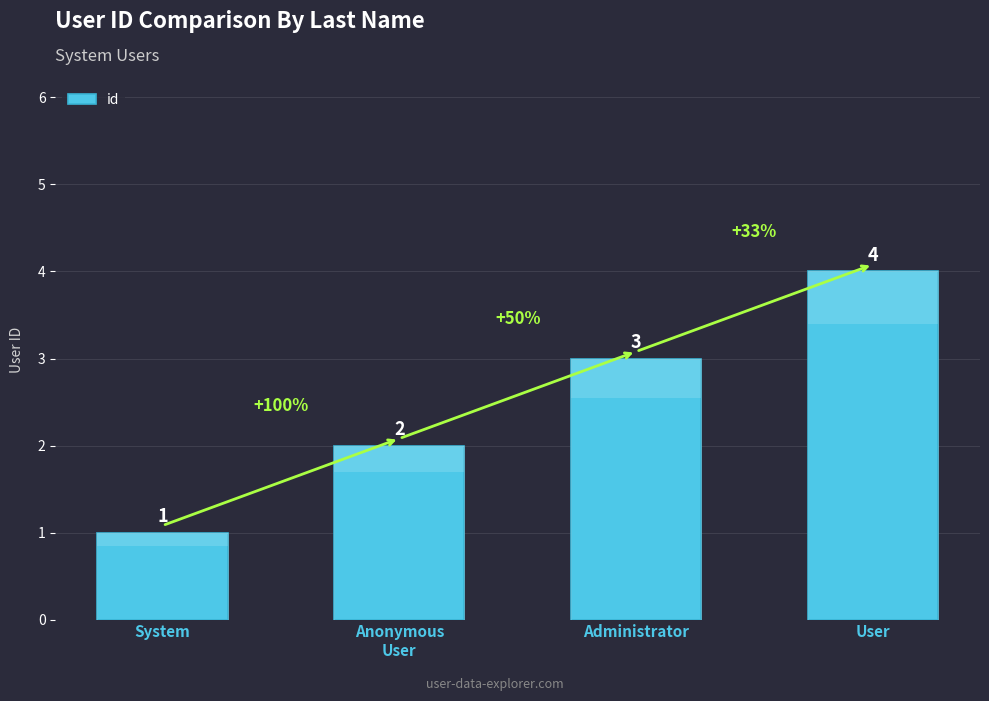

What position from the left is Anonymous
User?

2